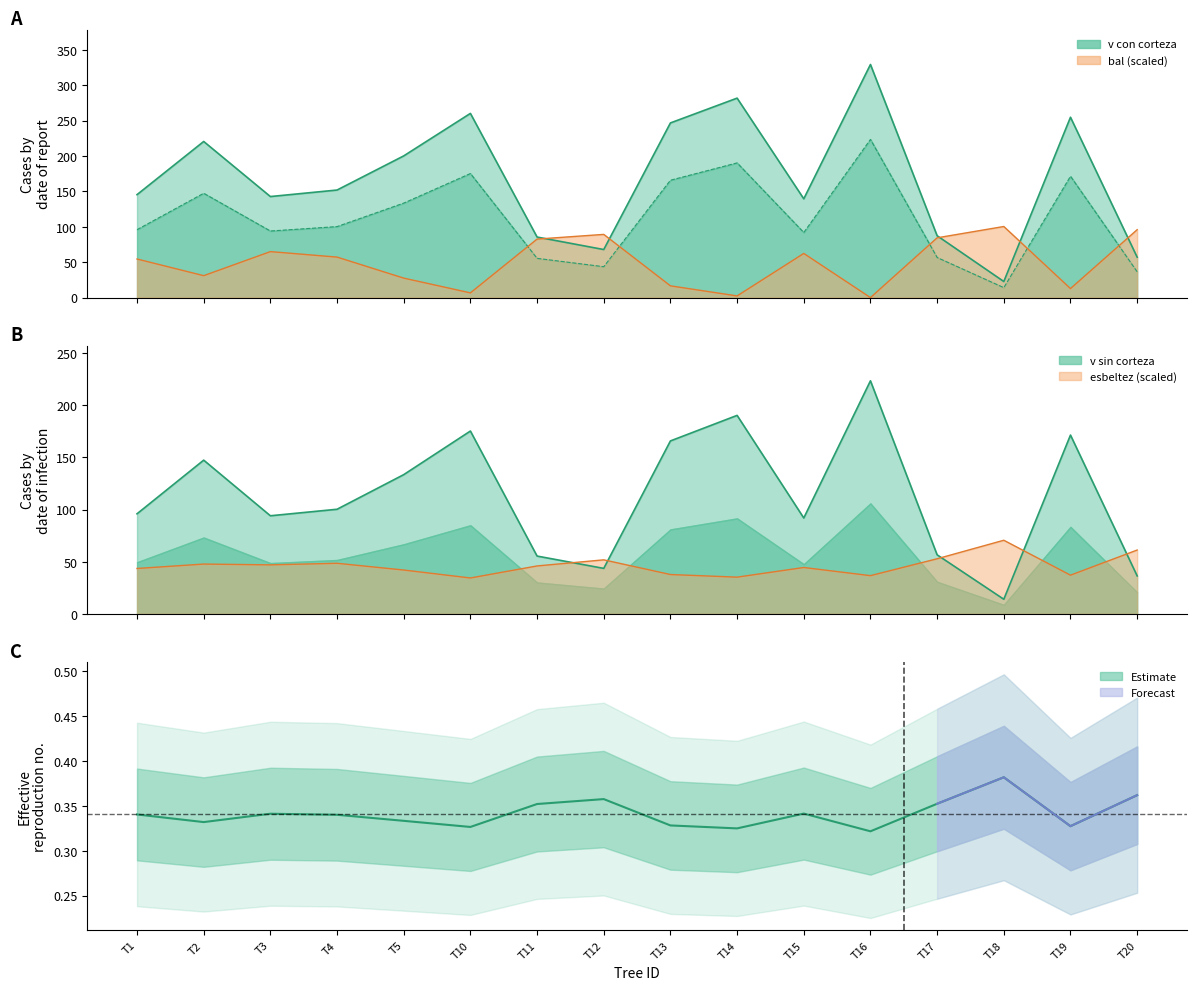

The value of v de corteza at T3 is 137.7. True or false?

False